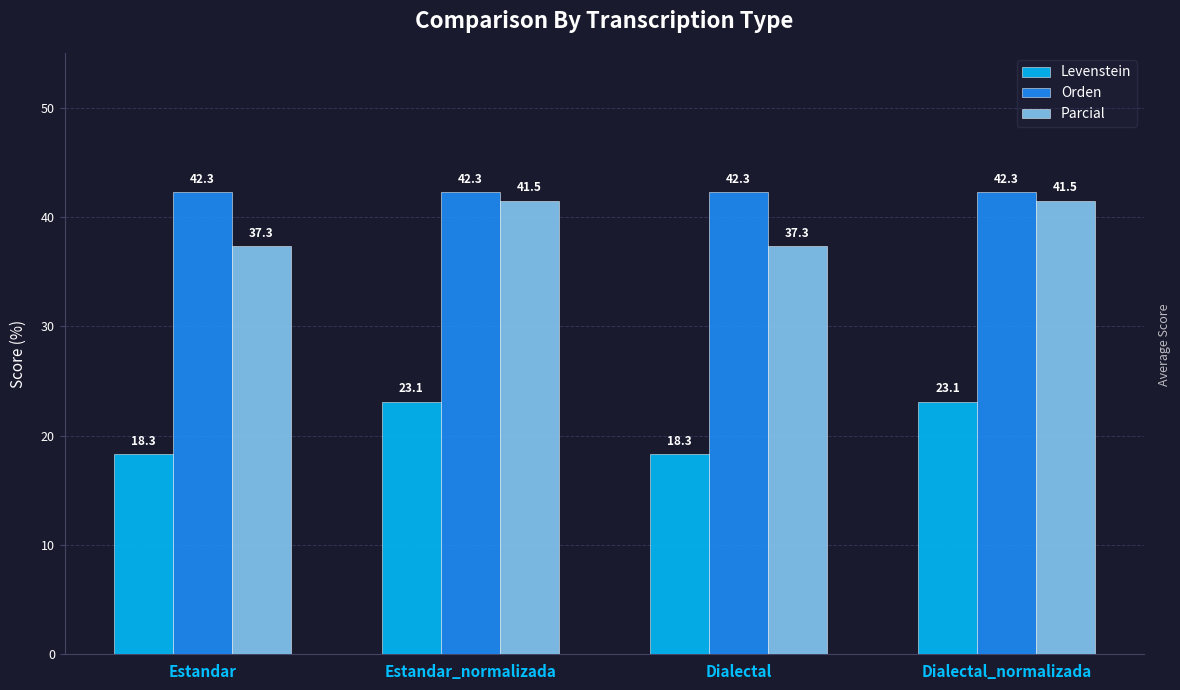

Reading right to left, what are all the values shown in this chart?

Levenstein: 23.1	18.3	23.1	18.3
Orden: 42.3	42.3	42.3	42.3
Parcial: 41.5	37.3	41.5	37.3